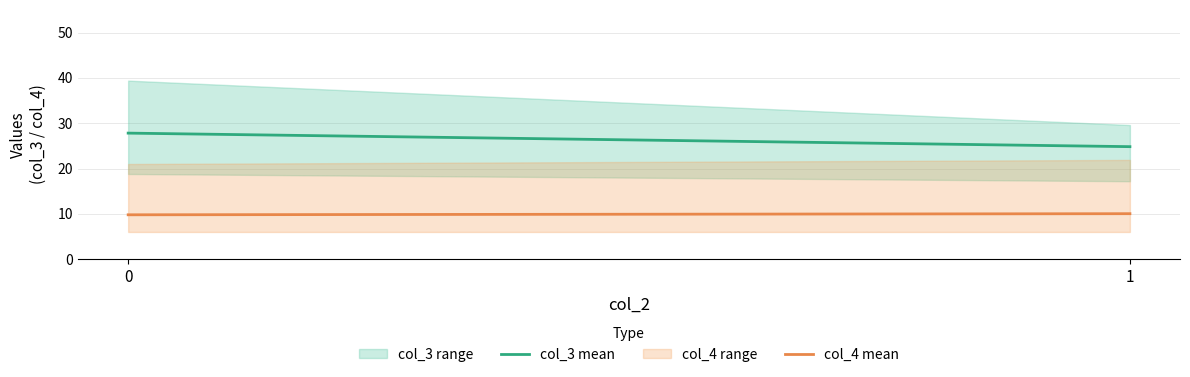

True or false: col_4 mean and col_3 mean intersect in this chart.

False